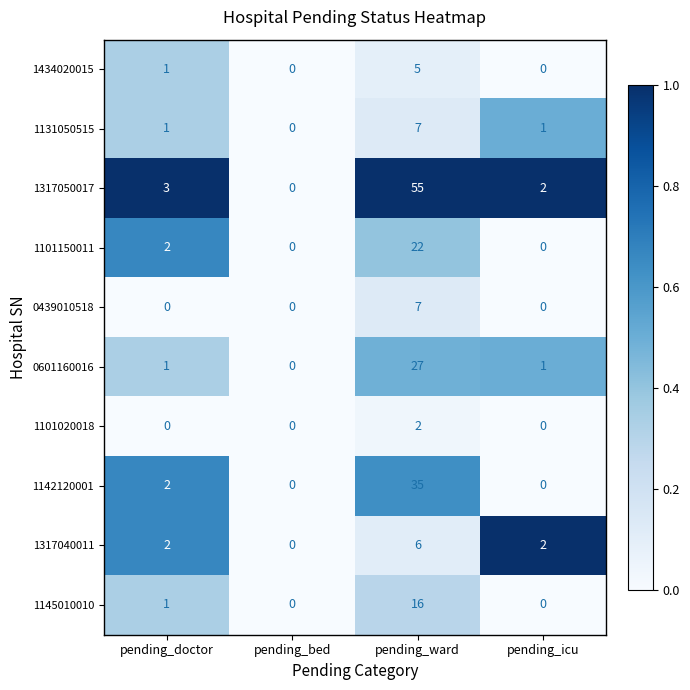

How many data points does each series have?

4